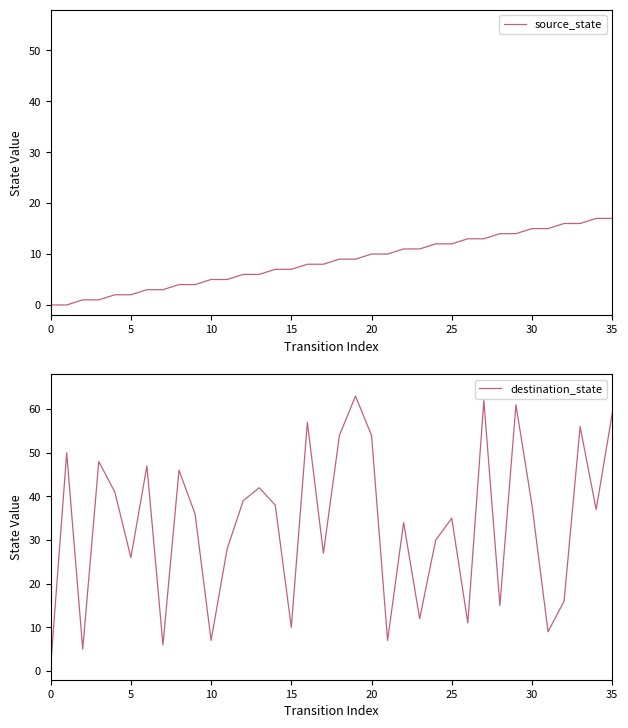

What is the value of the destination_state point at the 30th from the left?

61